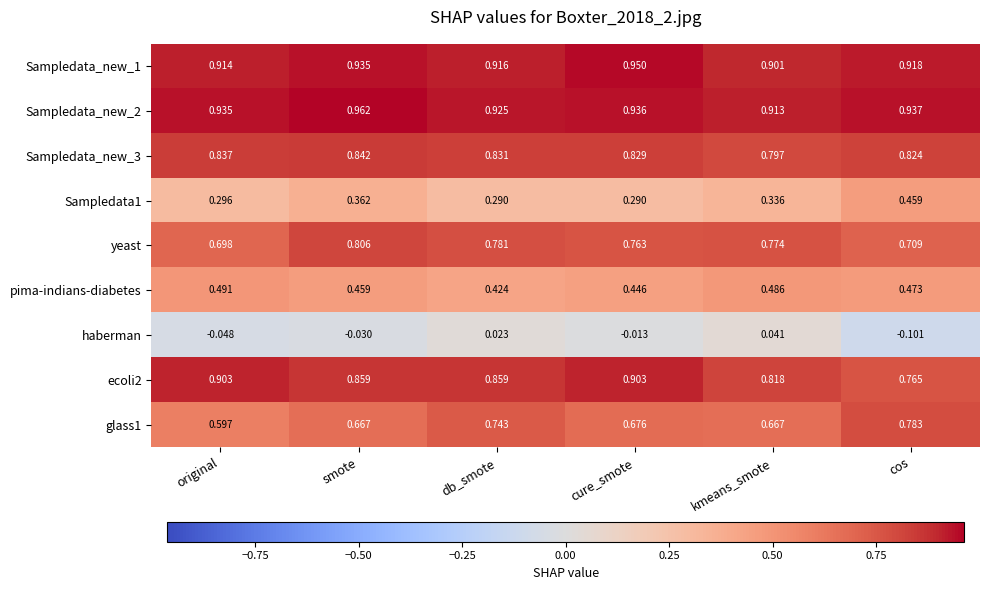

Which label corresponds to the smallest value in the chart?

cos